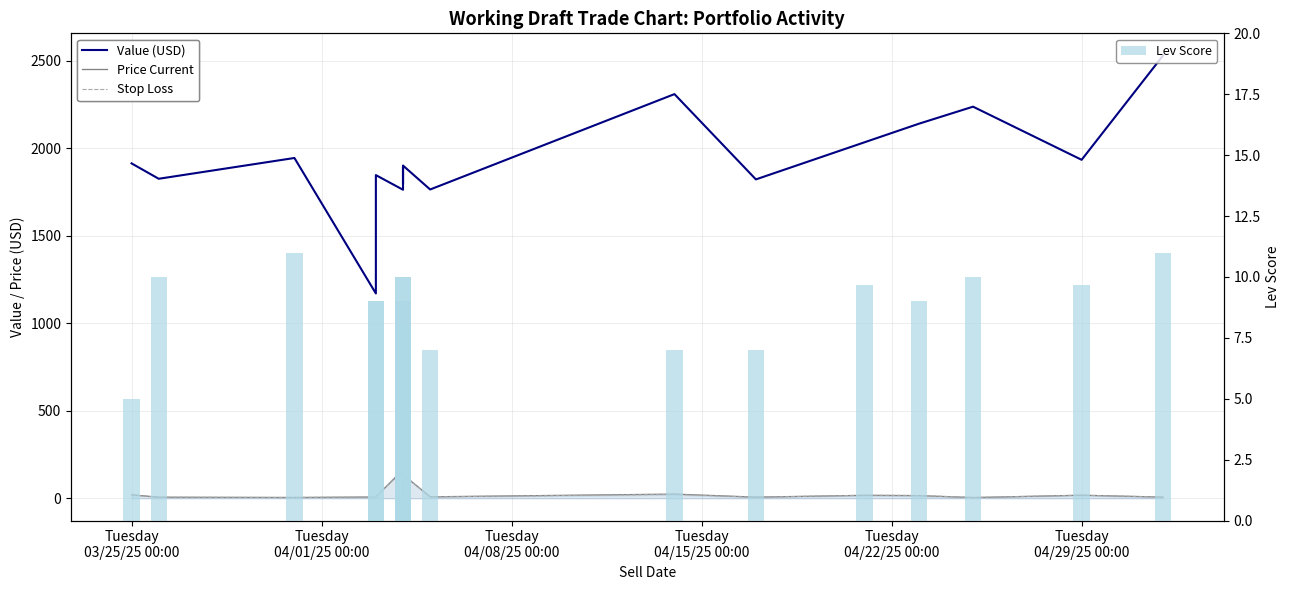

What is the value of the Stop Loss bar at the 4th from the left?

8.0